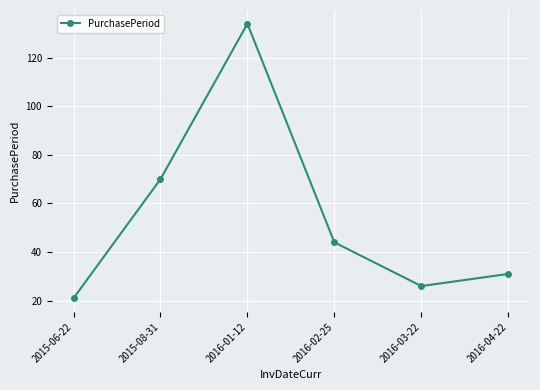

List the labels in order of value, smallest first.

2015-06-22, 2016-03-22, 2016-04-22, 2016-02-25, 2015-08-31, 2016-01-12